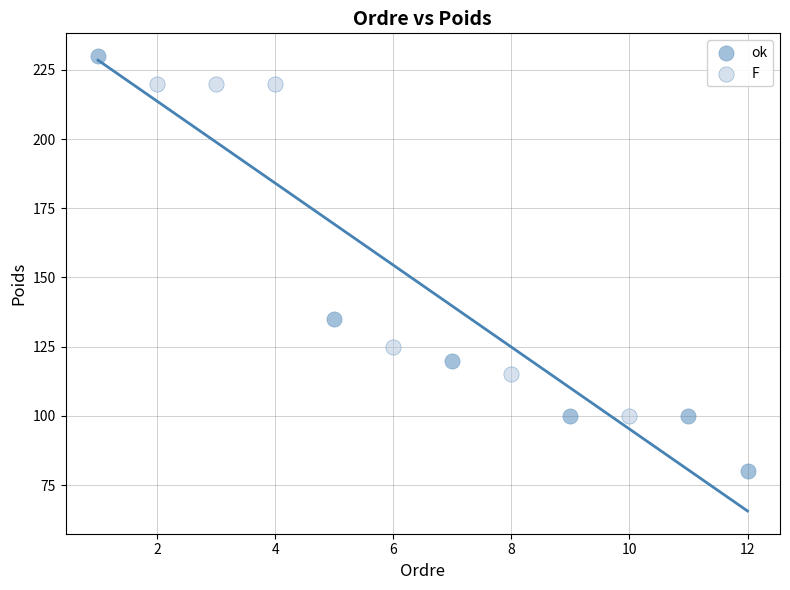

Which series reaches the minimum Y coordinate?

ok